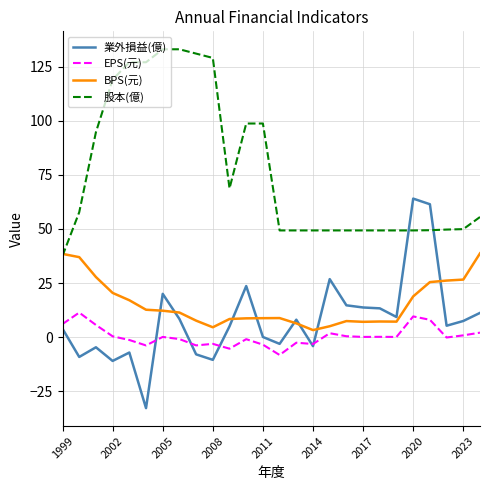

How many intersections are there between 股本(億) and 業外損益(億)?

2